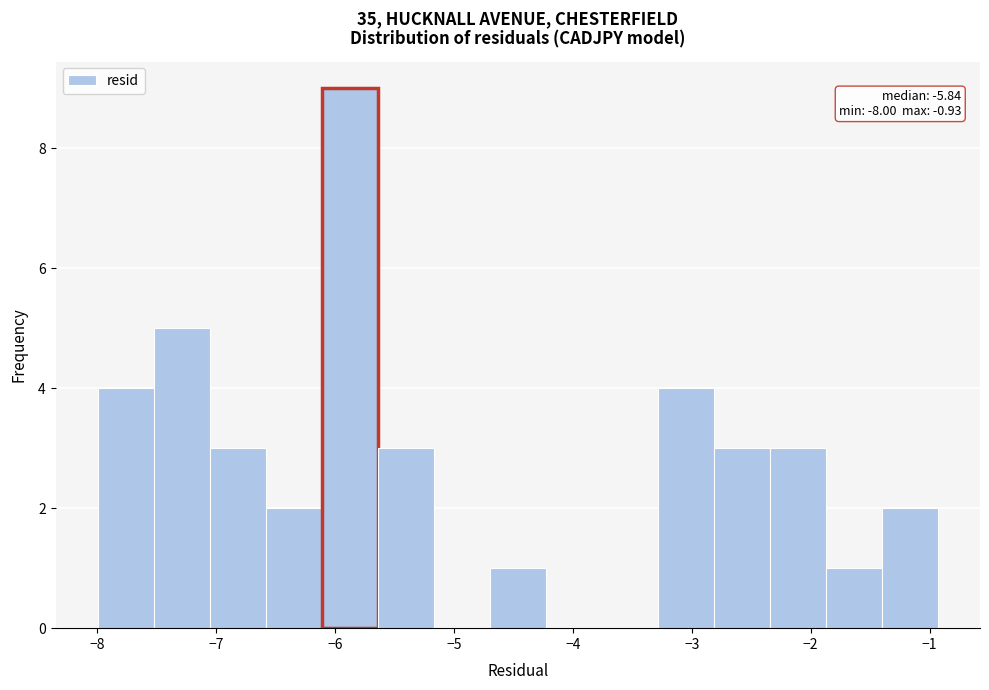

Which range on the x-axis has the tallest bar?

-6.1 to -5.6